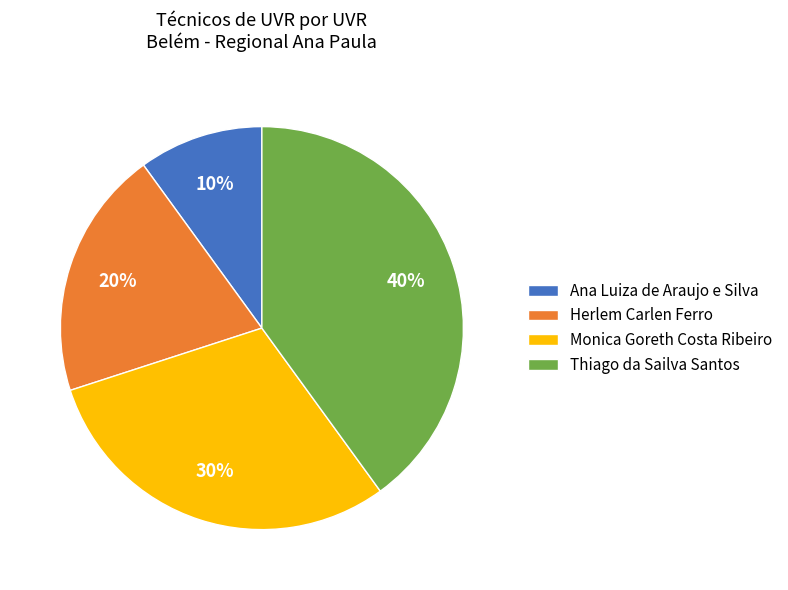

Which category has the smallest portion of the pie?

Ana Luiza de Araujo e Silva